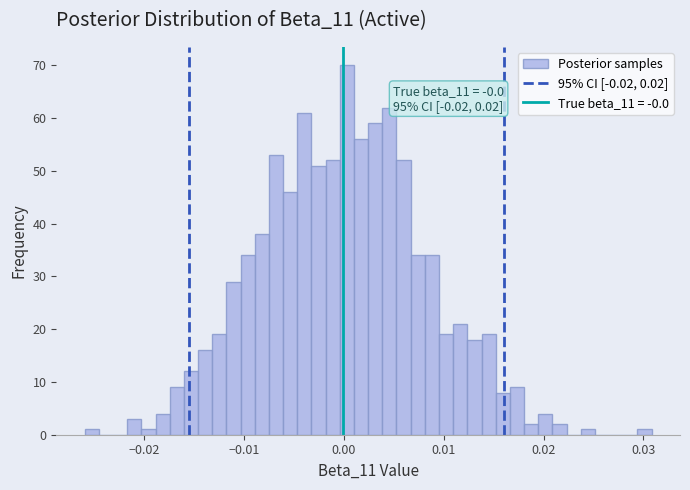

Read against the x-axis, roughly where is the centre of the tallest bar?

0.000